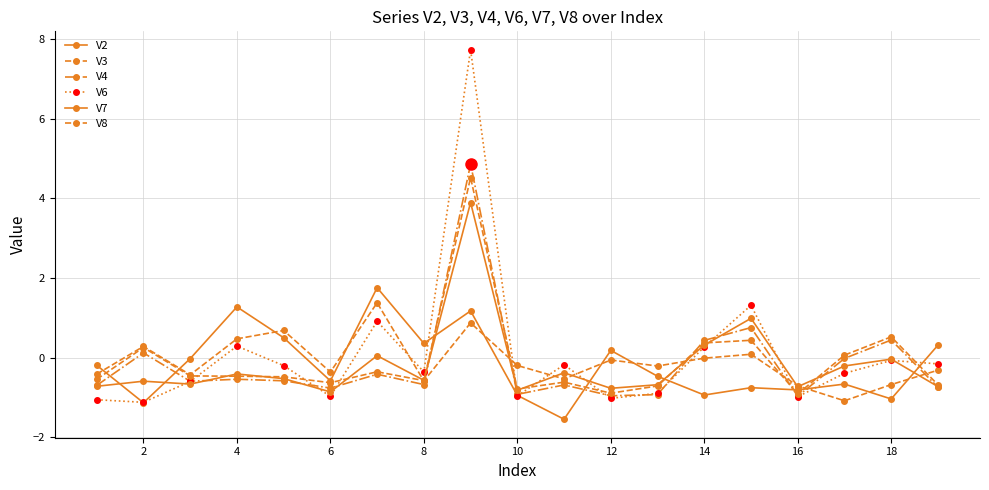

How many interior local valleys does the V2 series have?

7